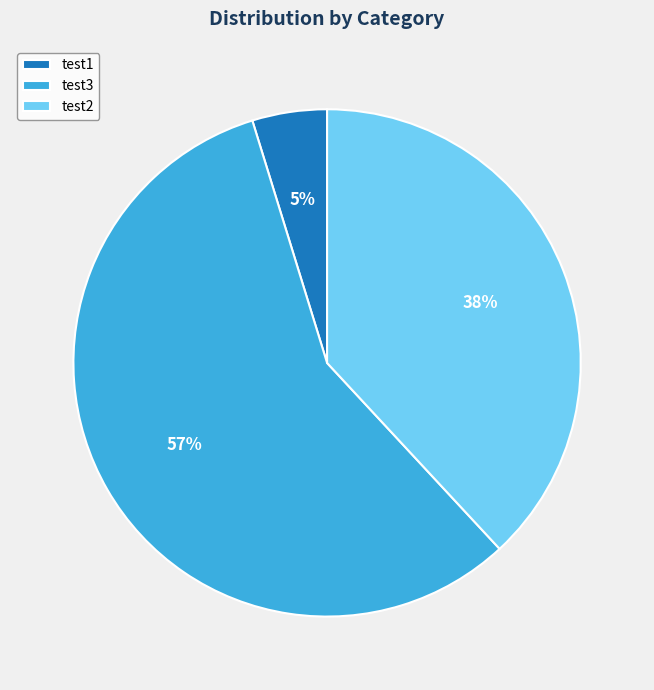

How many segments does this pie chart have?

3